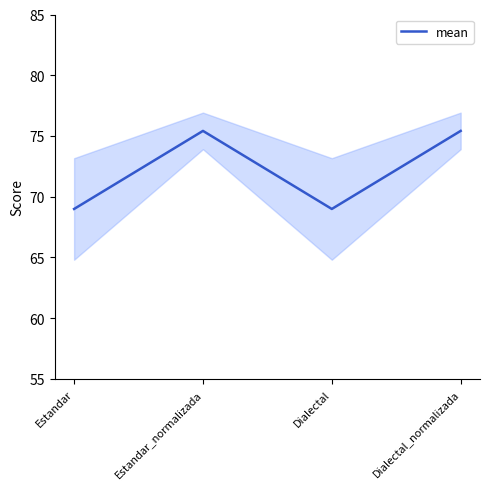

At which category does the data reach its first local peak?

Estandar_normalizada